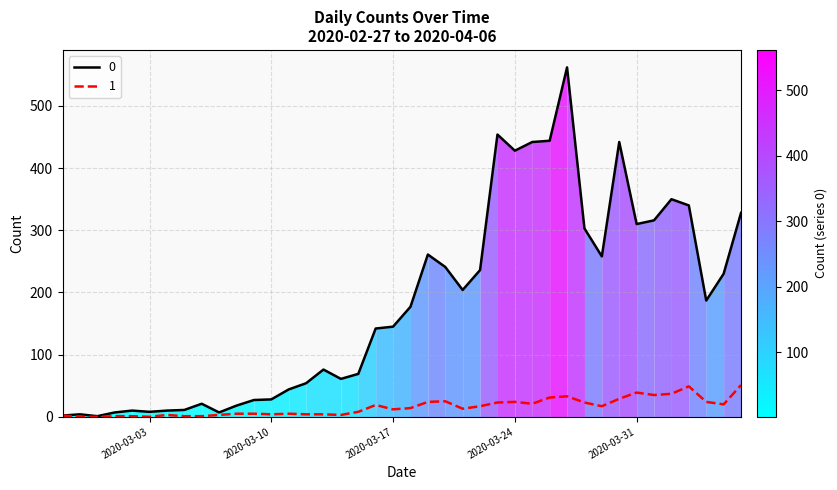

The value of 0 at 2020-03-01 is 3. True or false?

False